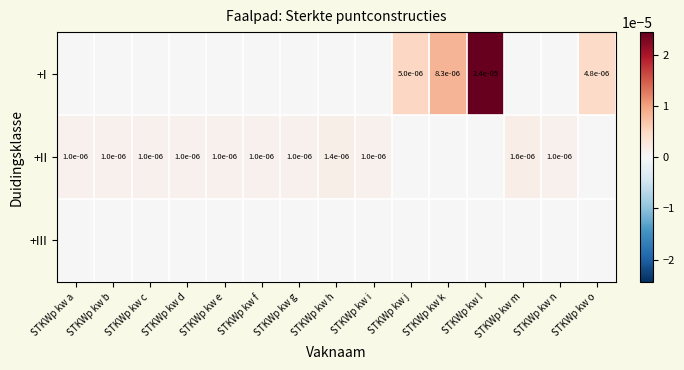

True or false: +II has a value of 0.0 at STKWp kw b.

True